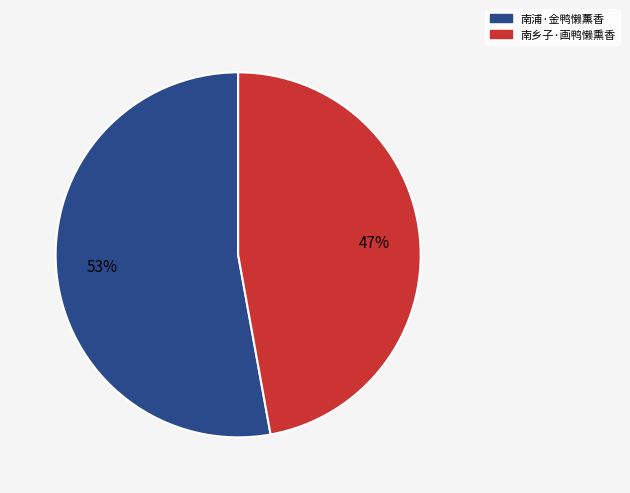

Which category has the biggest portion of the pie?

南浦·金鸭懒薰香